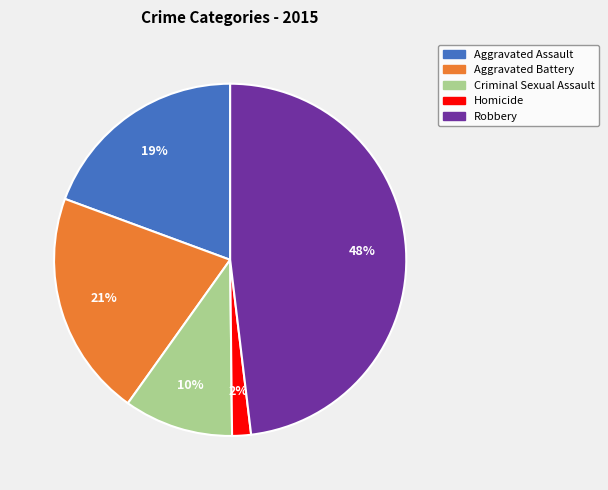

Do Criminal Sexual Assault and Robbery together represent more than half of the pie?

Yes